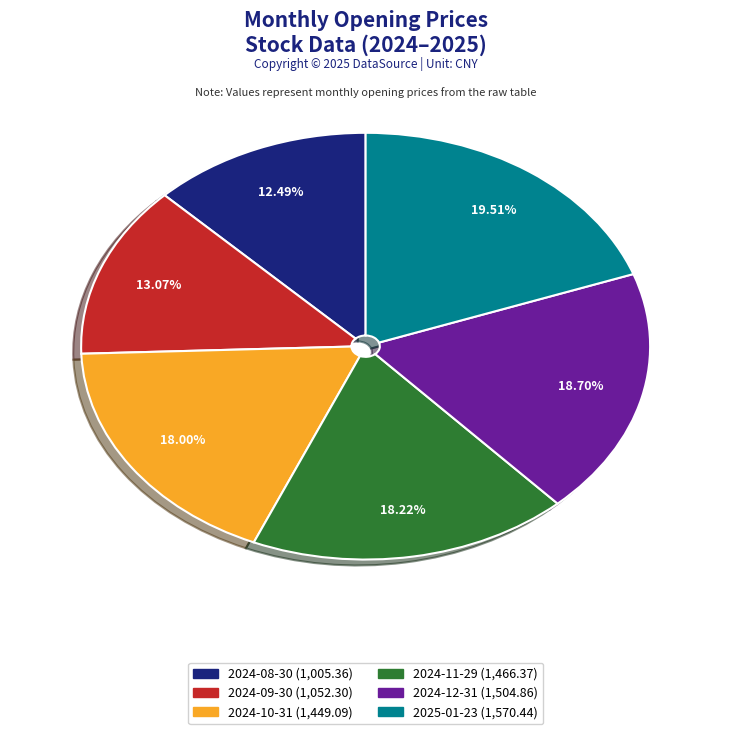

What percentage is the 2025-01-23 slice, to the nearest percent?

20%